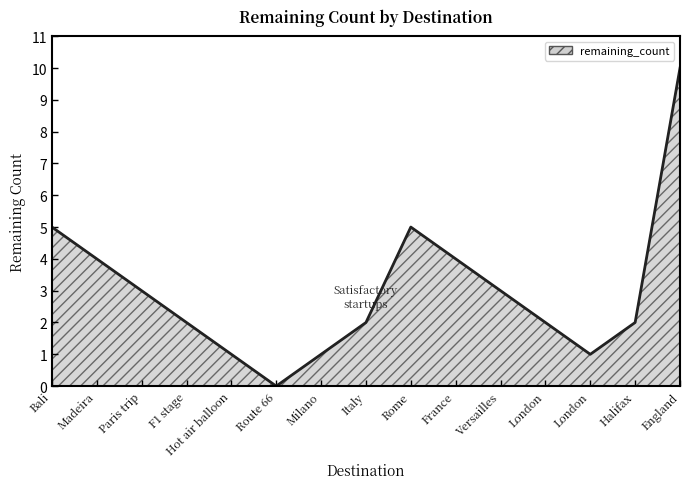

Rank the categories by value from highest to lowest.

England, Bali, Rome, Madeira, France, Paris trip, Versailles, F1 stage, Italy, London, Halifax, Hot air balloon, Milano, London, Route 66